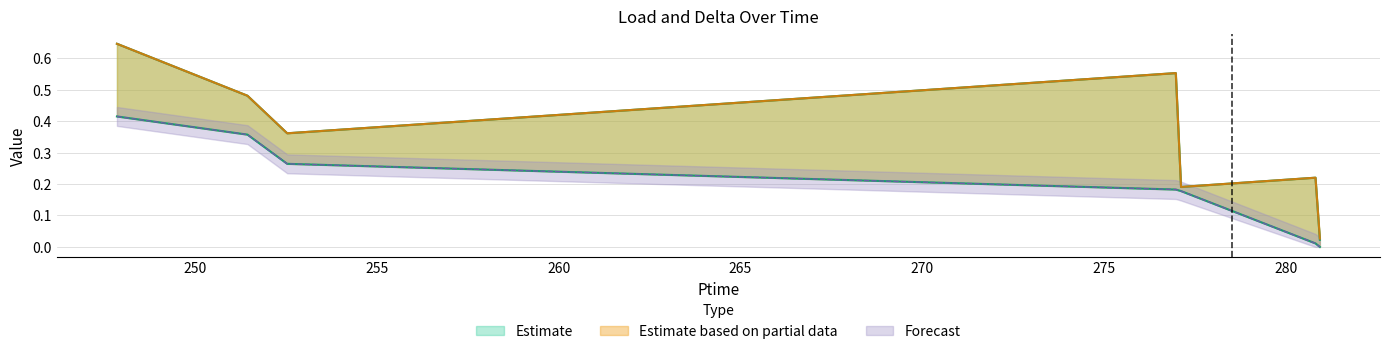

Where is the first local maximum for Pload?

276.966